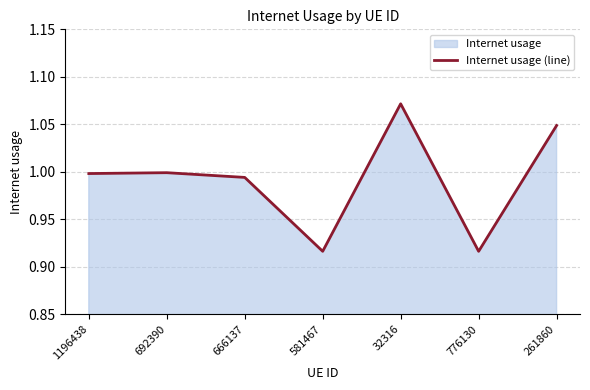

What position from the right is 666137?

5